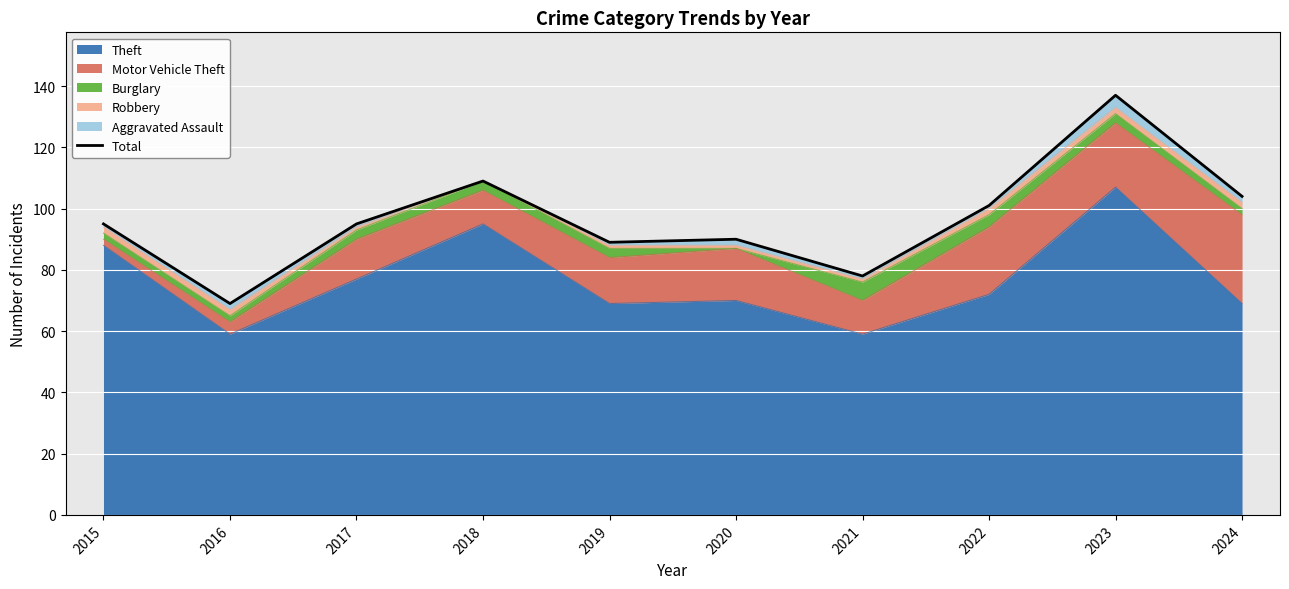

True or false: the data has more than 1 interior local peaks.

True